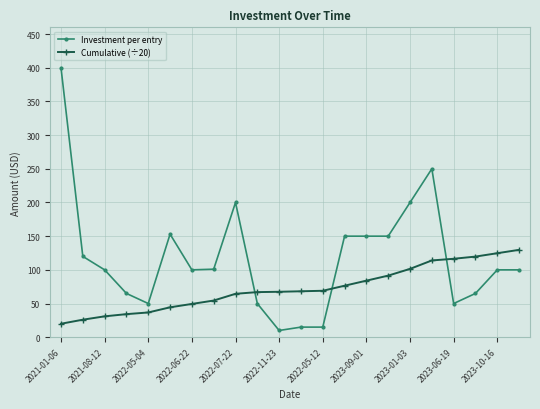

What is the maximum value shown in the chart?

400.0